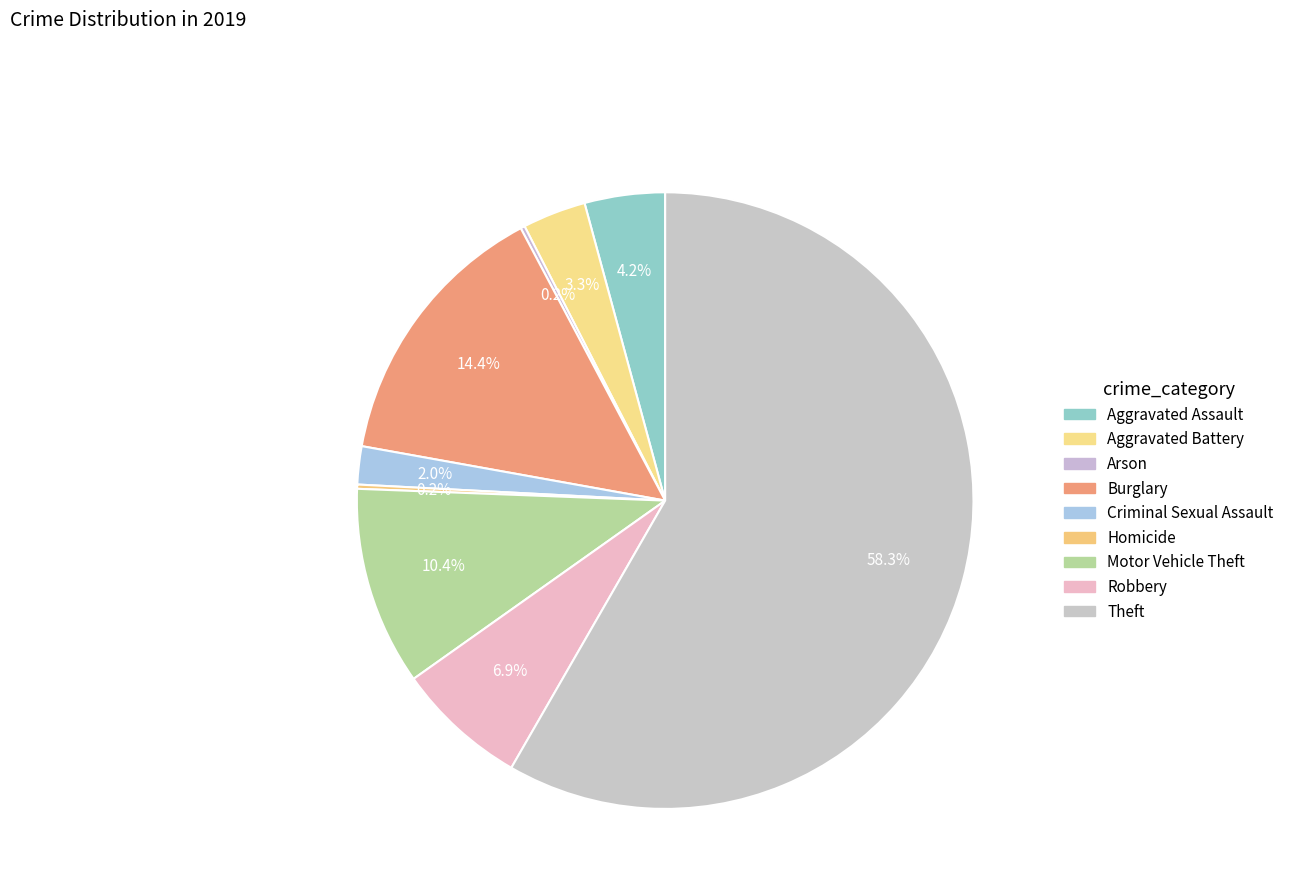

Which category accounts for the majority?

Theft